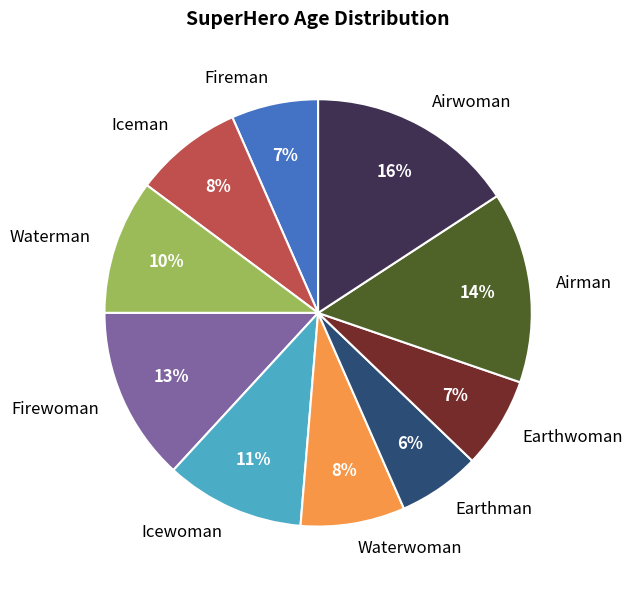

To the nearest percent, what is the difference between the Airman and Firewoman slice percentages?

1%